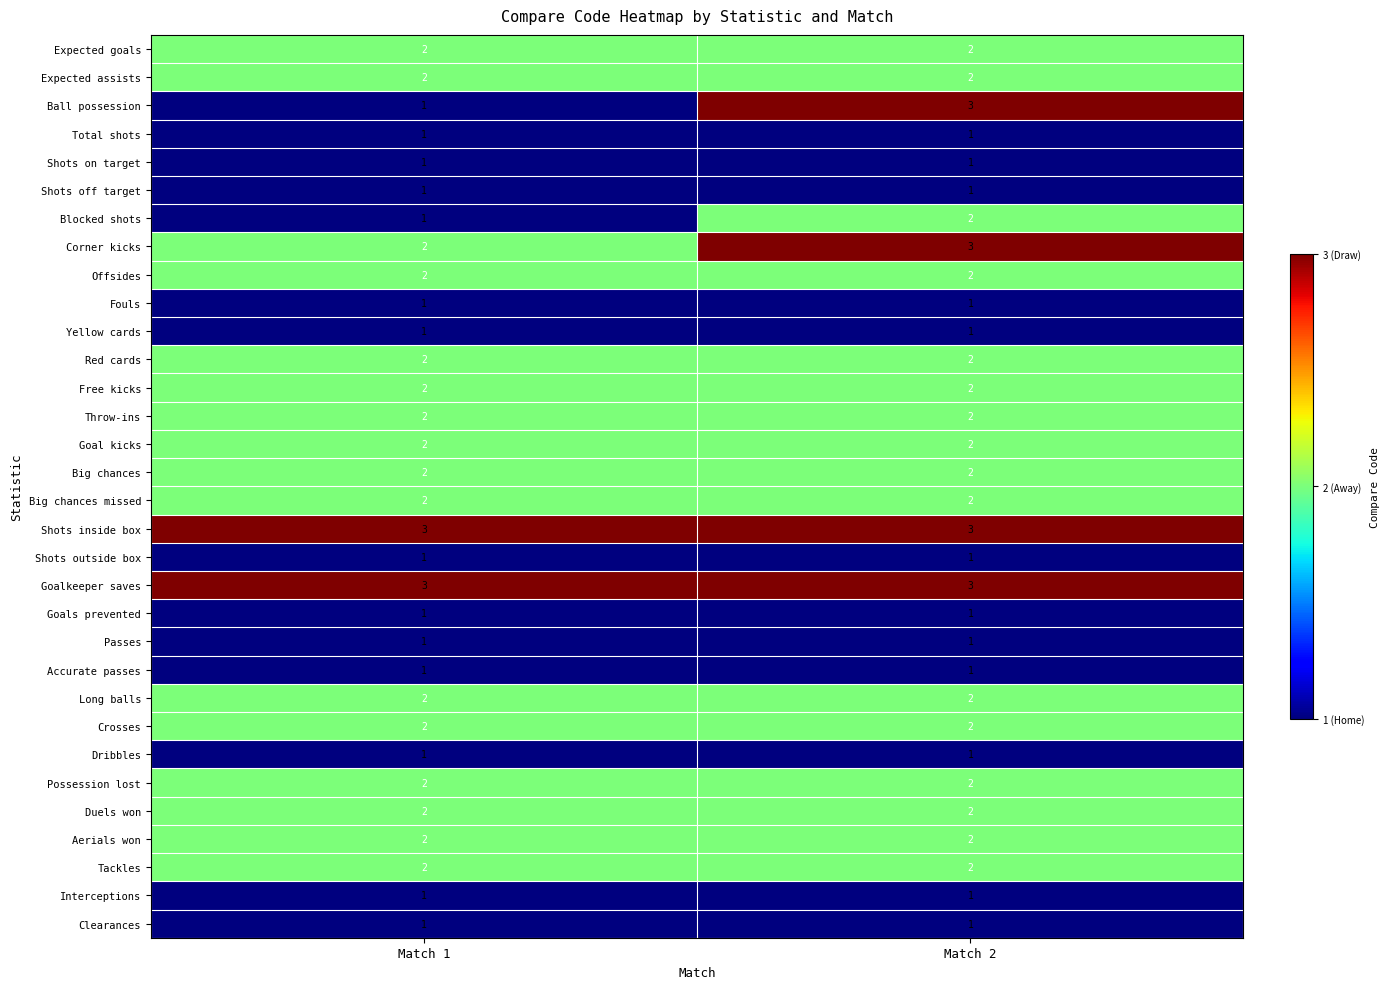

What is the maximum value shown in the chart?

3